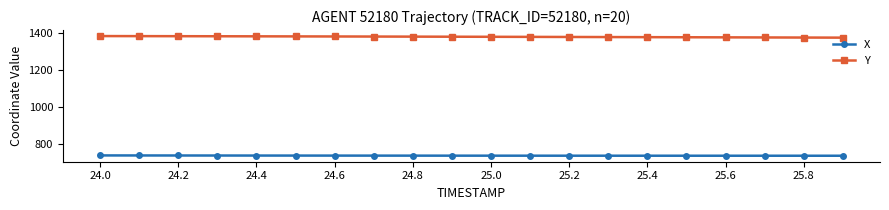

At how many categories does at least one series exceed 820?

20